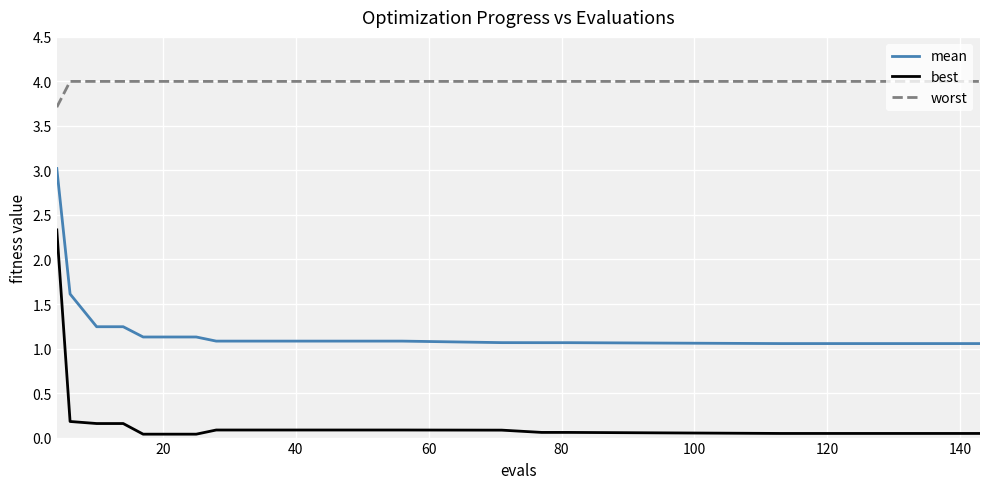

Which series has the largest range (max minus min)?

best